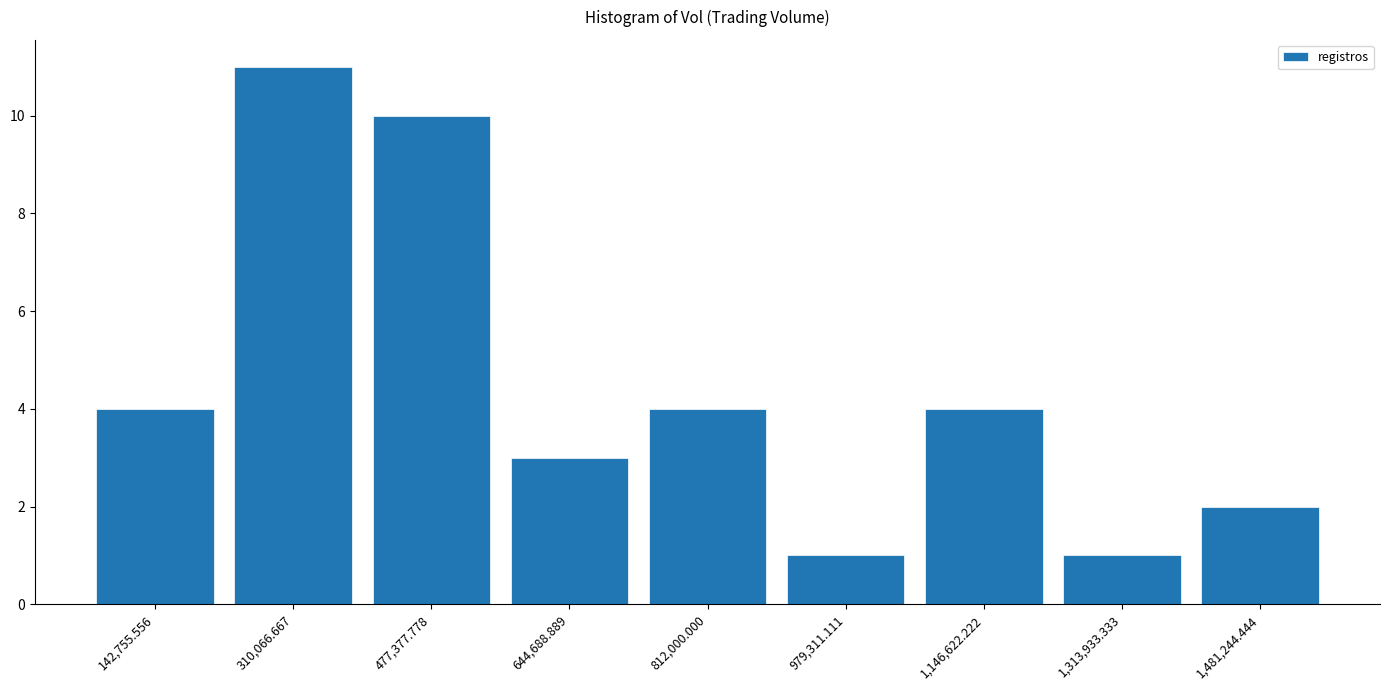

Reading left to right, list every bar in this chart as the range it spans on the x-axis followed by its height. Neither the bar edges nor the heights are printed on the chart, so give them approximately, as read against the axes.

60000 to 220000: 4
220000 to 400000: 11
400000 to 560000: 10
560000 to 720000: 3
720000 to 900000: 4
900000 to 1060000: 1
1060000 to 1240000: 4
1240000 to 1400000: 1
1400000 to 1560000: 2